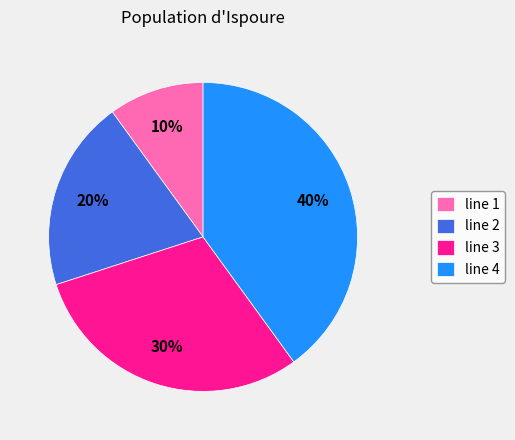

To the nearest percent, what is the difference between the line 3 and line 2 slice percentages?

10%